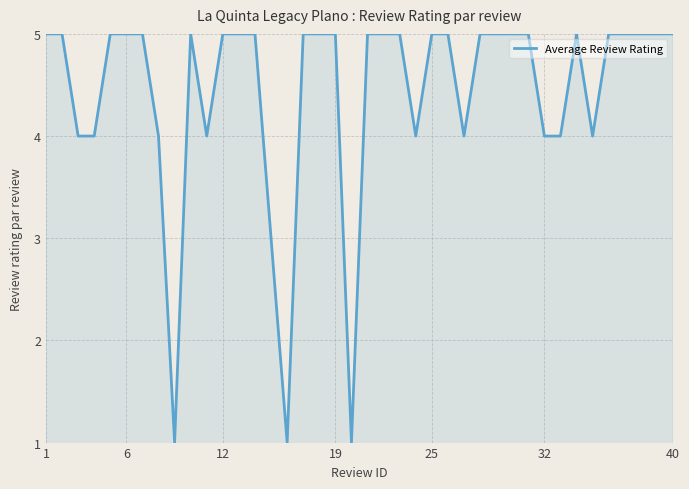

True or false: there are more than 0 points higher than both neighbors.

True